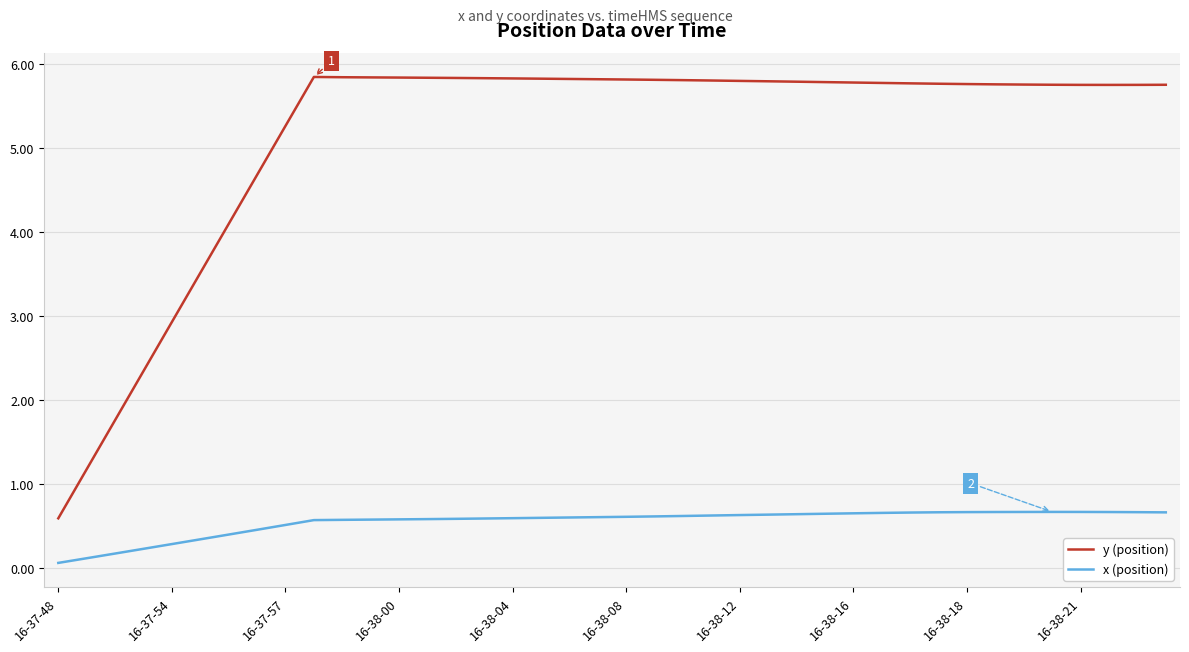

What is the smallest value displayed?

0.1